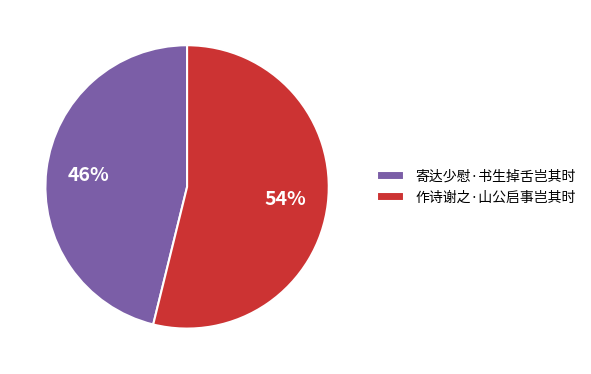

True or false: 作诗谢之·山公启事岂其时 accounts for 41% of the total.

False